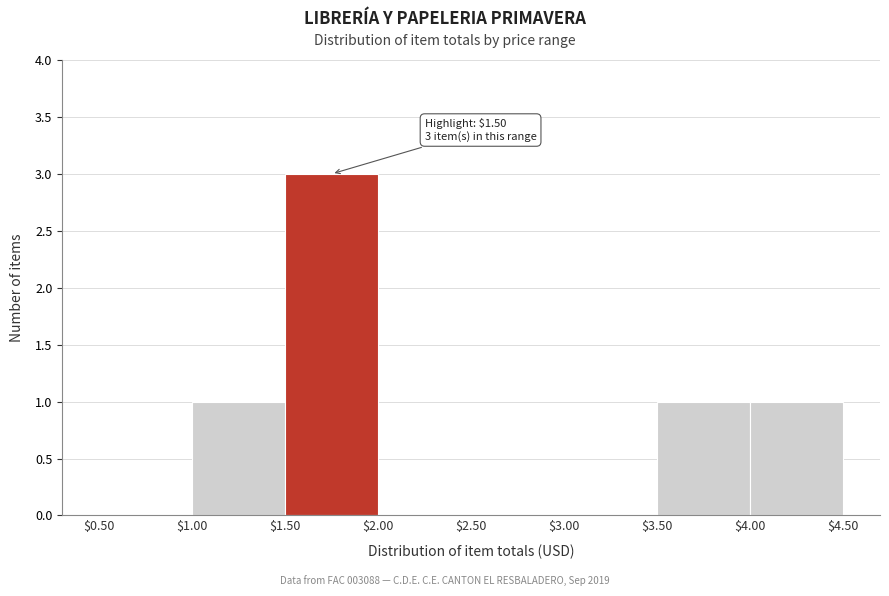

Over which range of the x-axis is the bar tallest?

$1.50 to $2.00